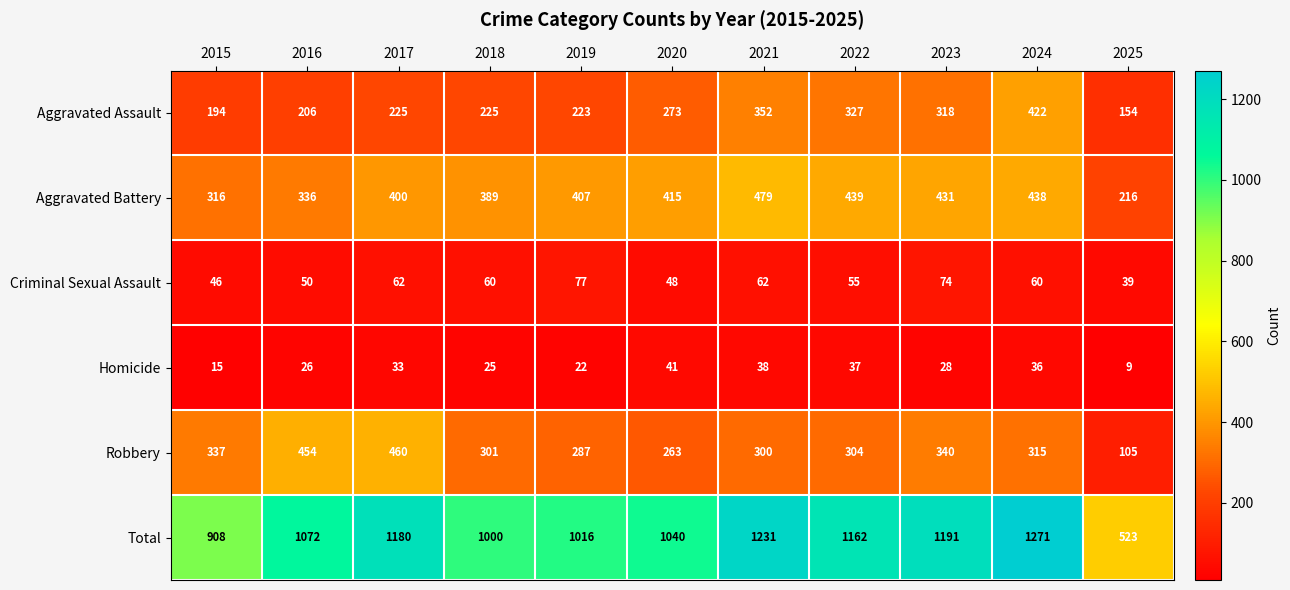

What is the difference between the maximum and minimum values in the Homicide series?

32